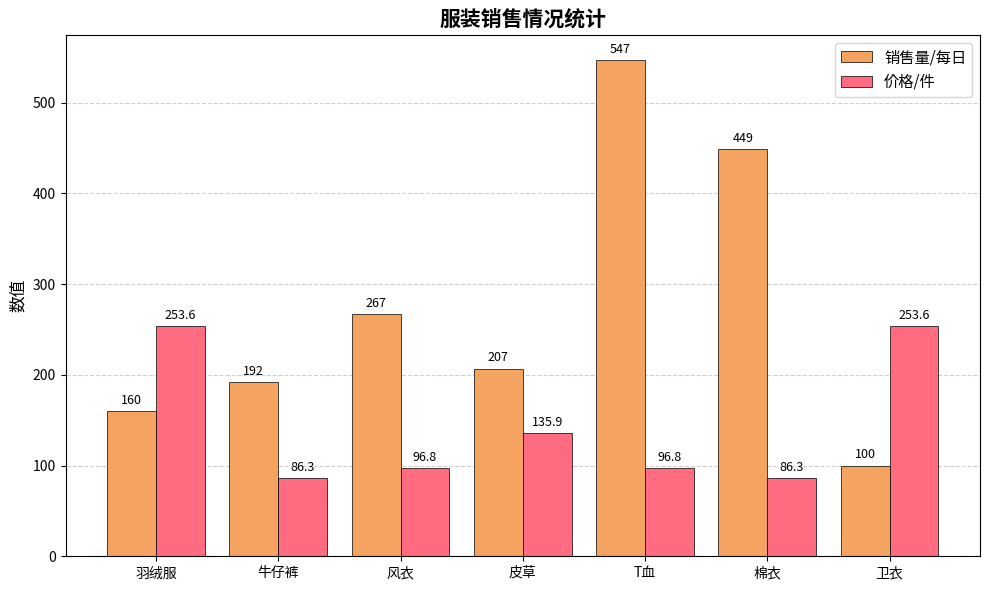

What is the average value of the 销售量/每日 series?

274.6